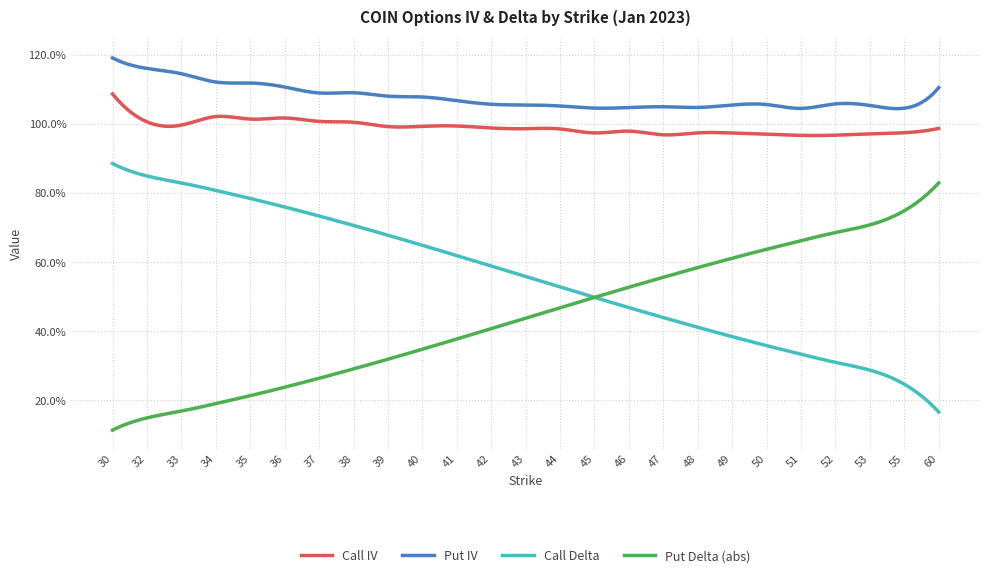

What are all the series names shown in the legend?

Call IV, Put IV, Call Delta, Put Delta (abs)